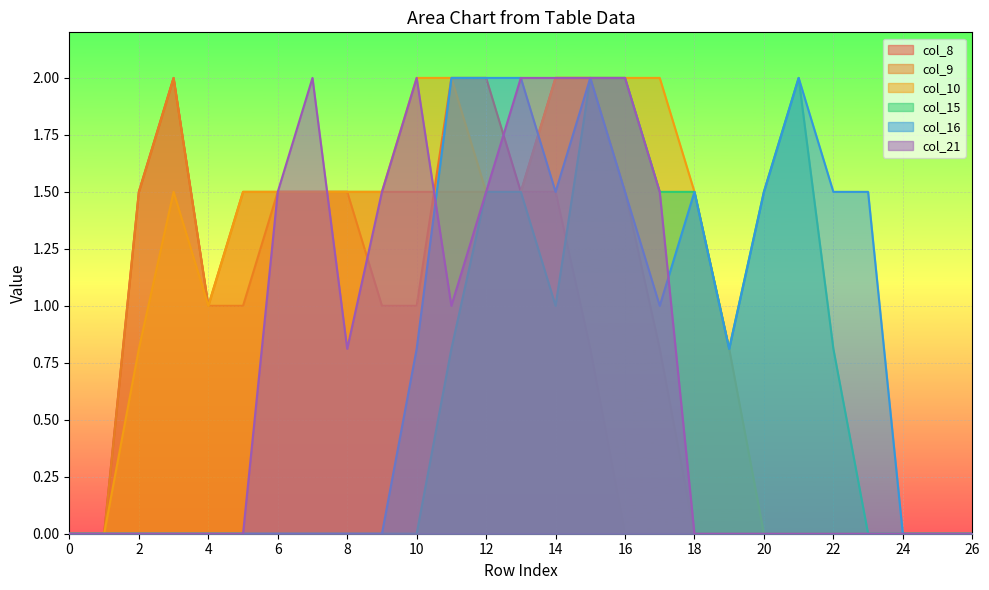

How many lines are shown in the chart?

6